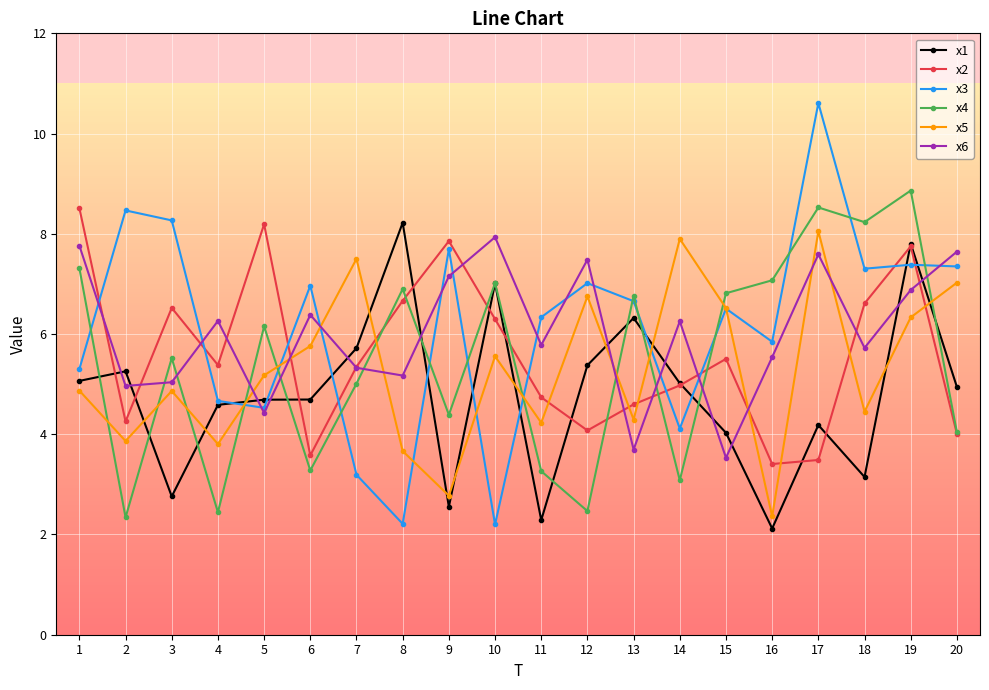

Which series changed the most between 5 and 10?

x6